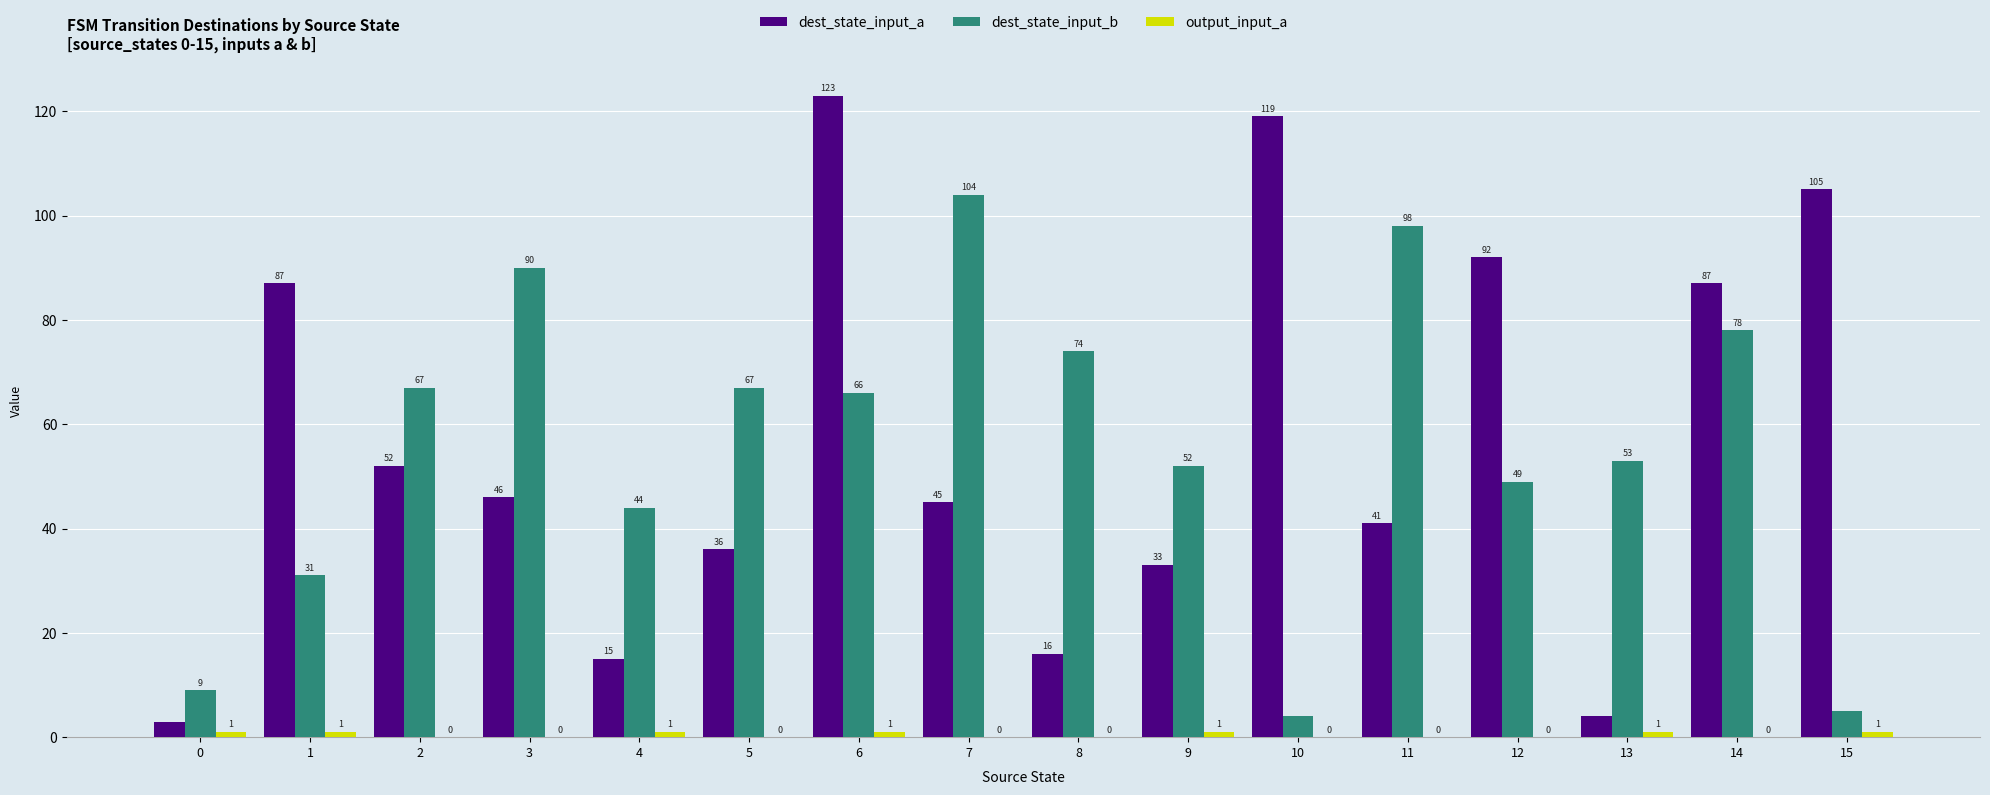

How many data points does each series have?

16